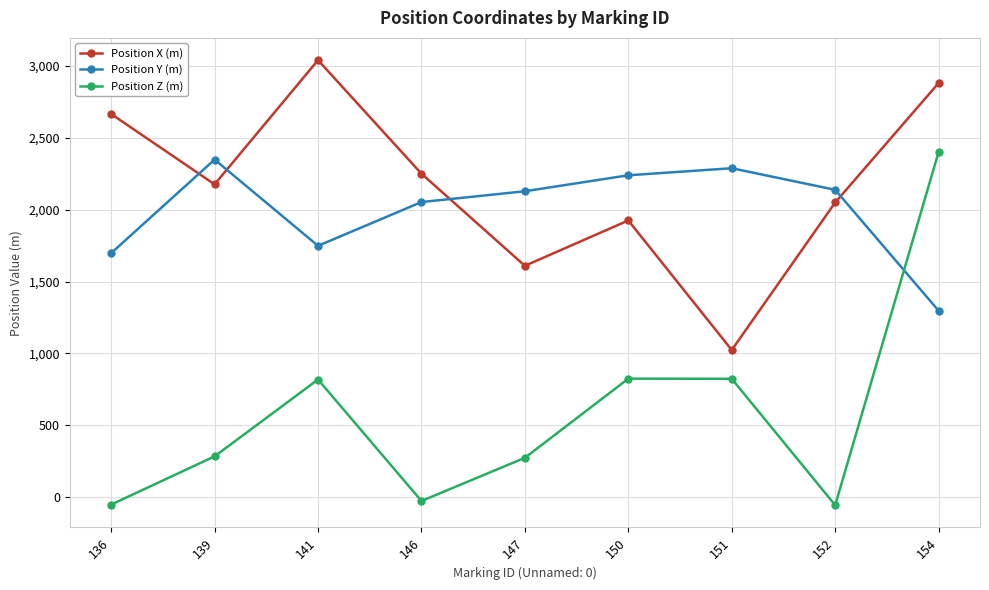

At 154, list the series in order from largest to smallest.

Position X (m), Position Z (m), Position Y (m)